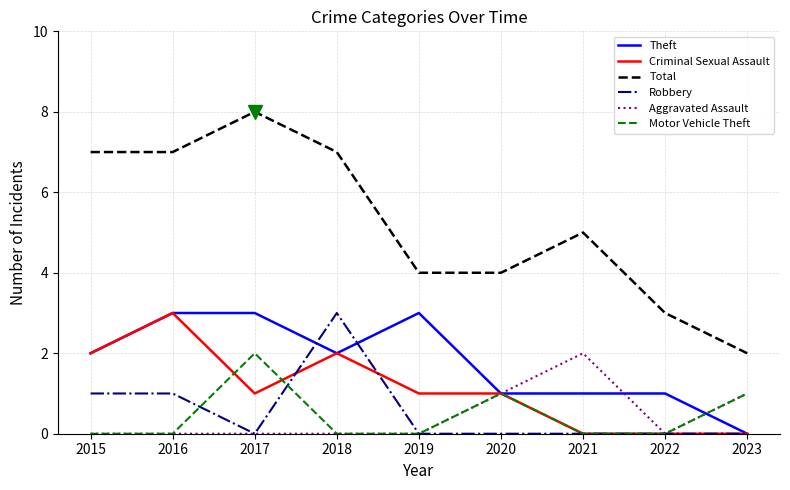

Does the chart have visible grid lines?

Yes